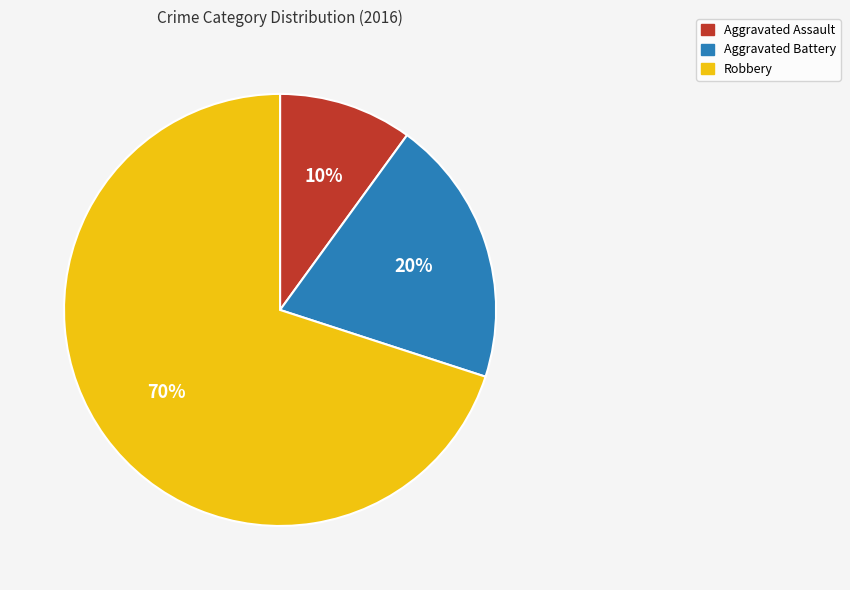

What percentage is the Aggravated Battery slice, to the nearest percent?

20%